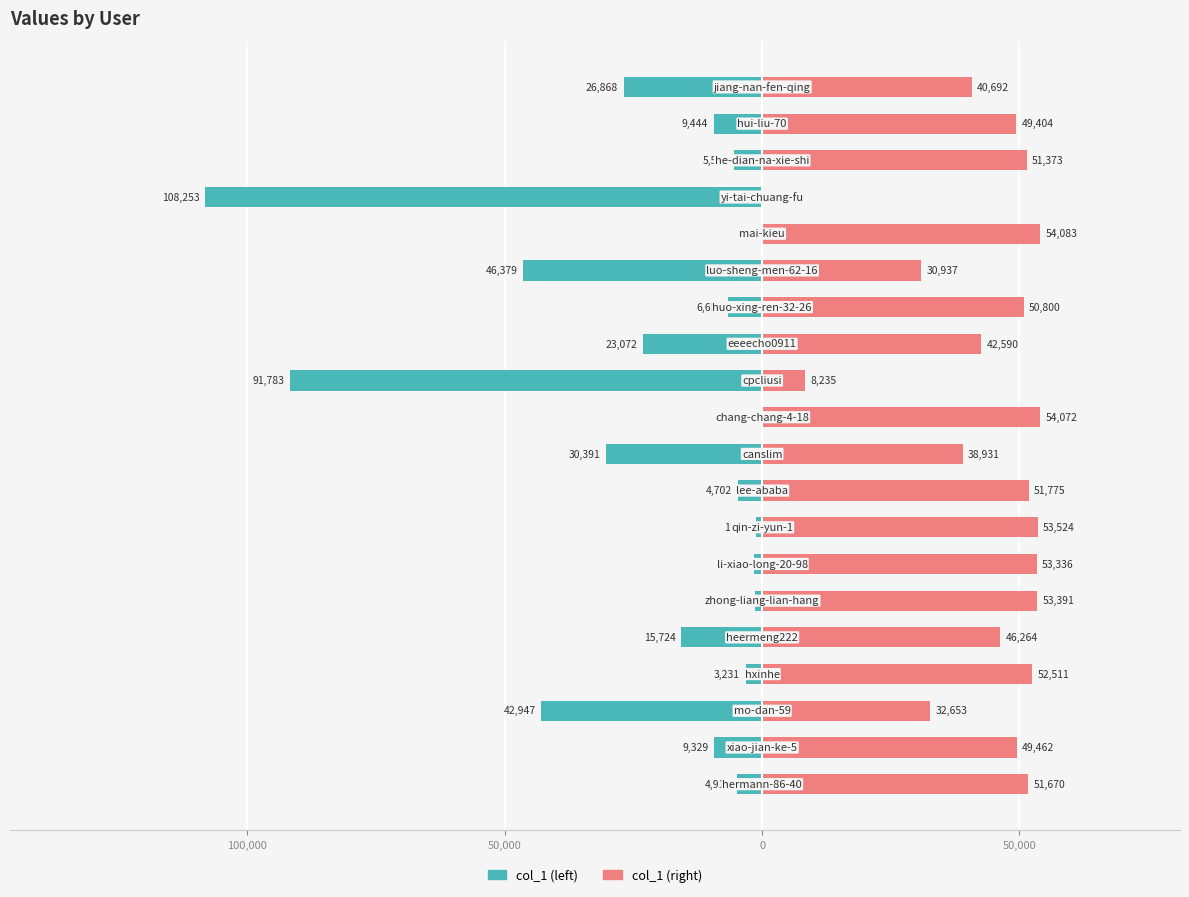

Is the value of col_1 (right) at 18 greater than the value of col_1 (left) at 18?

Yes